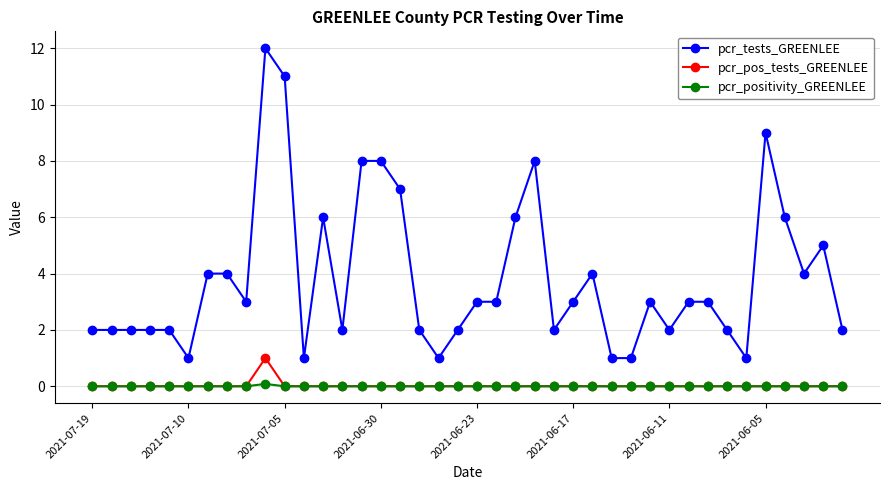

How many lines are shown in the chart?

3